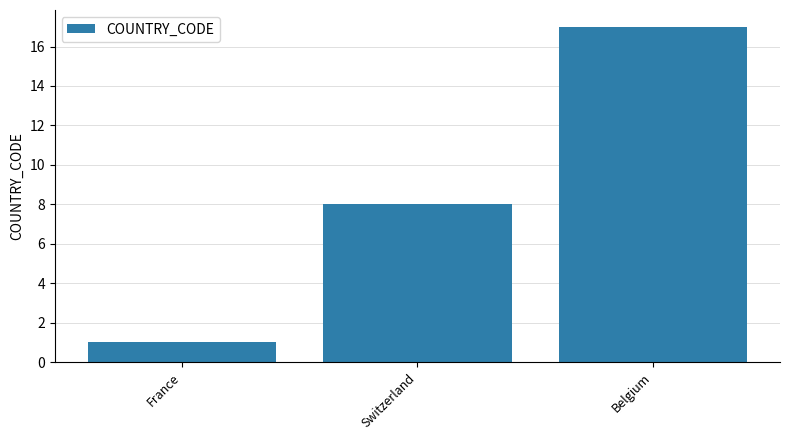

Reading left to right, list all the values displayed in this chart.

France=1	Switzerland=8	Belgium=17